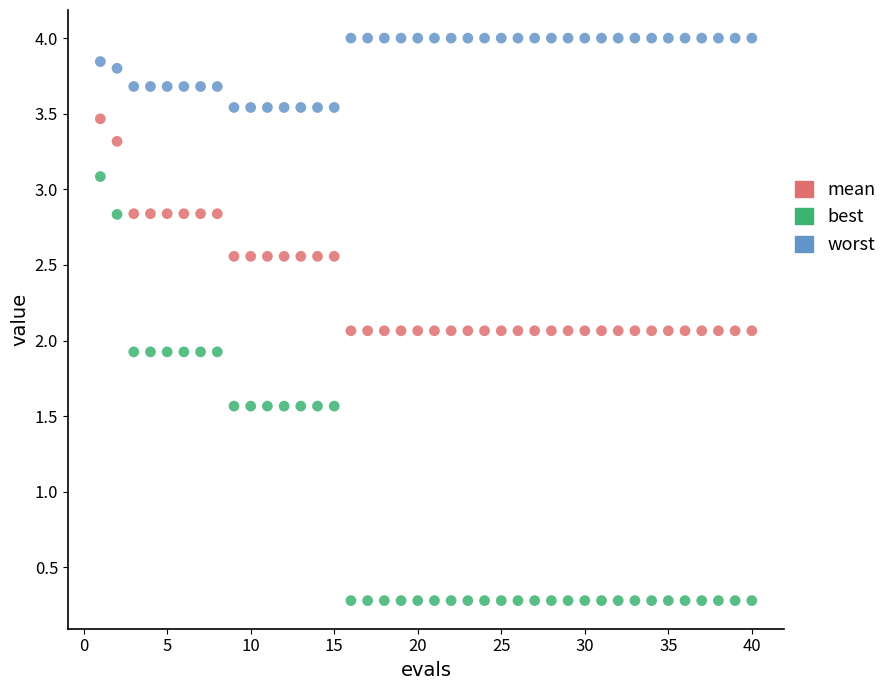

Across all data points, what is the range of X values (max minus min)?

39.0